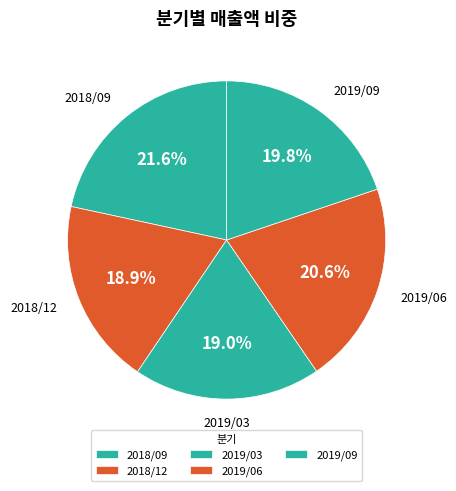

What is the largest slice in the pie chart?

2018/09